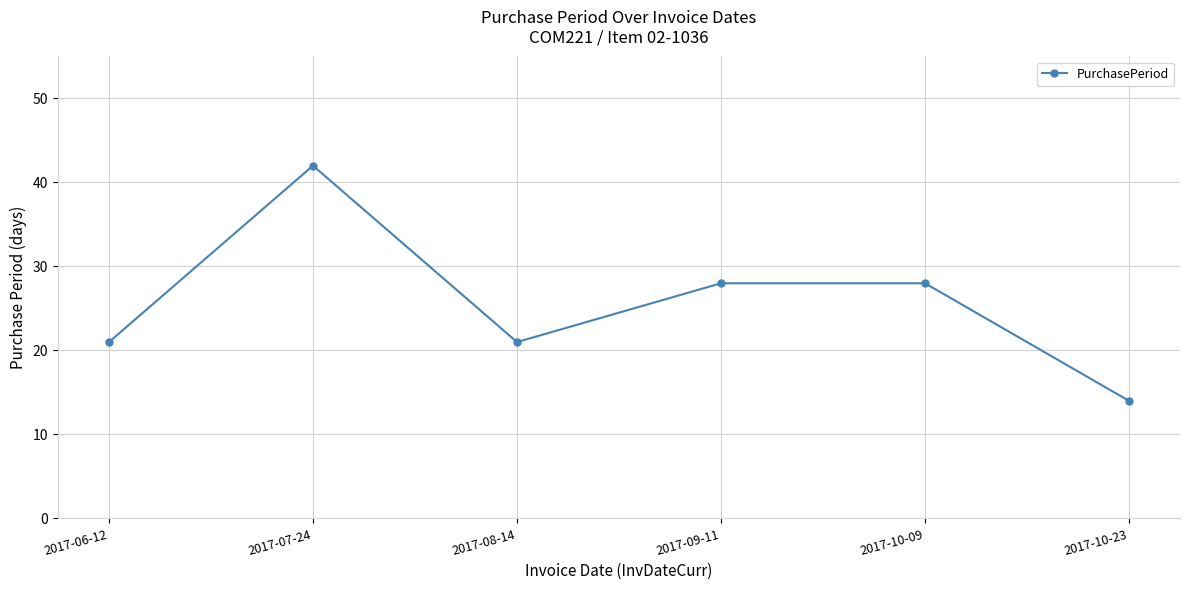

The value at 2017-09-11 is 28. True or false?

True